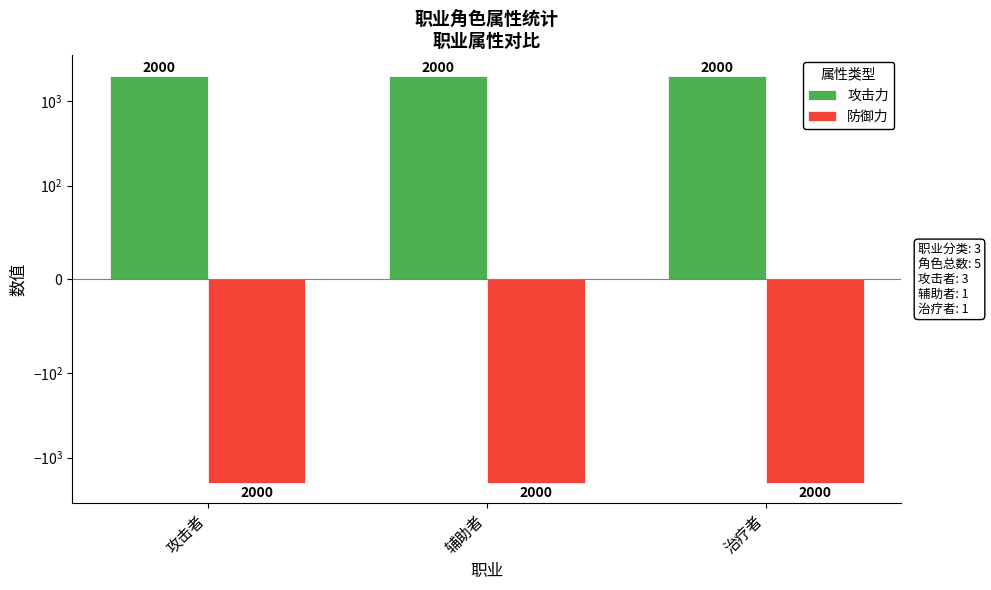

List the series in order of their peak value, highest first.

攻击力, 防御力